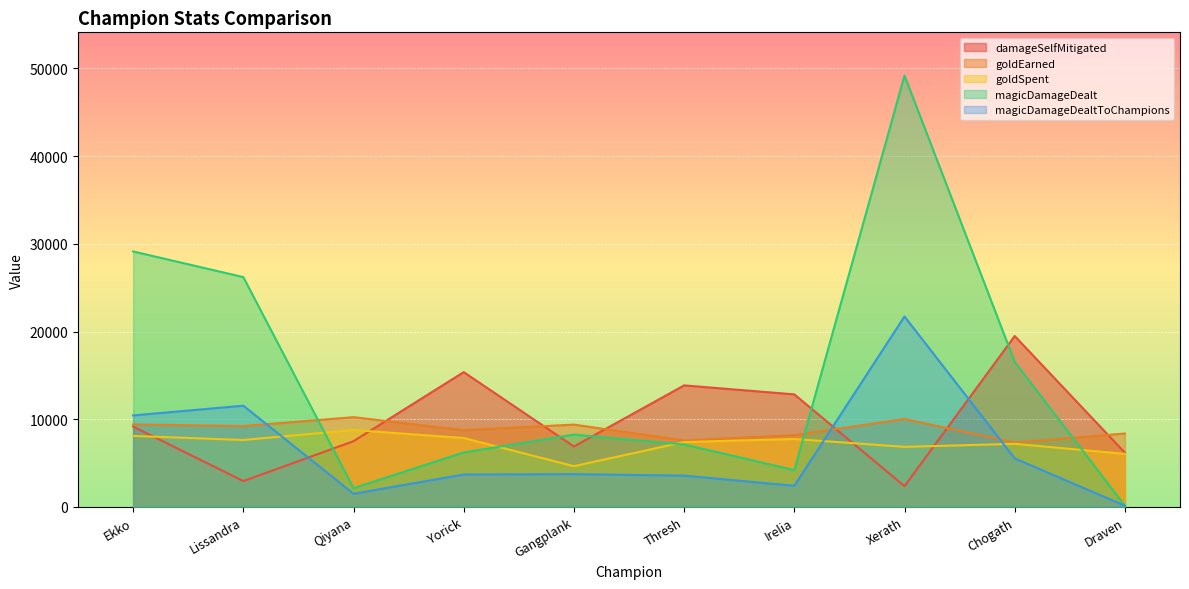

Reading left to right, extract all data points from this chart.

damageSelfMitigated: 9168	2951	7499	15374	6896	13860	12837	2372	19489	6179
goldEarned: 9408	9219	10239	8748	9391	7577	8188	10032	7330	8374
goldSpent: 8100	7635	8775	7860	4650	7400	7750	6850	7200	6050
magicDamageDealt: 29133	26206	2147	6214	8248	7128	4201	49192	16530	143
magicDamageDealtToChampions: 10435	11546	1505	3702	3743	3574	2416	21718	5537	143